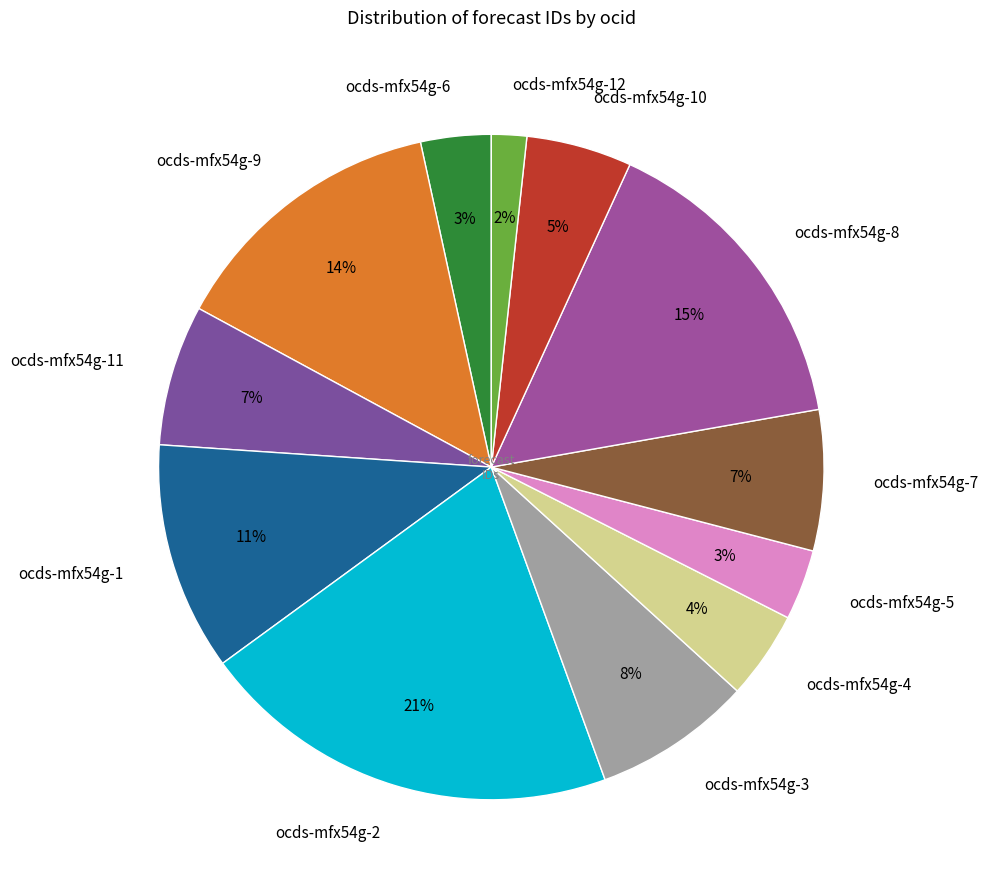

True or false: ocds-mfx54g-10 accounts for 1% of the total.

False